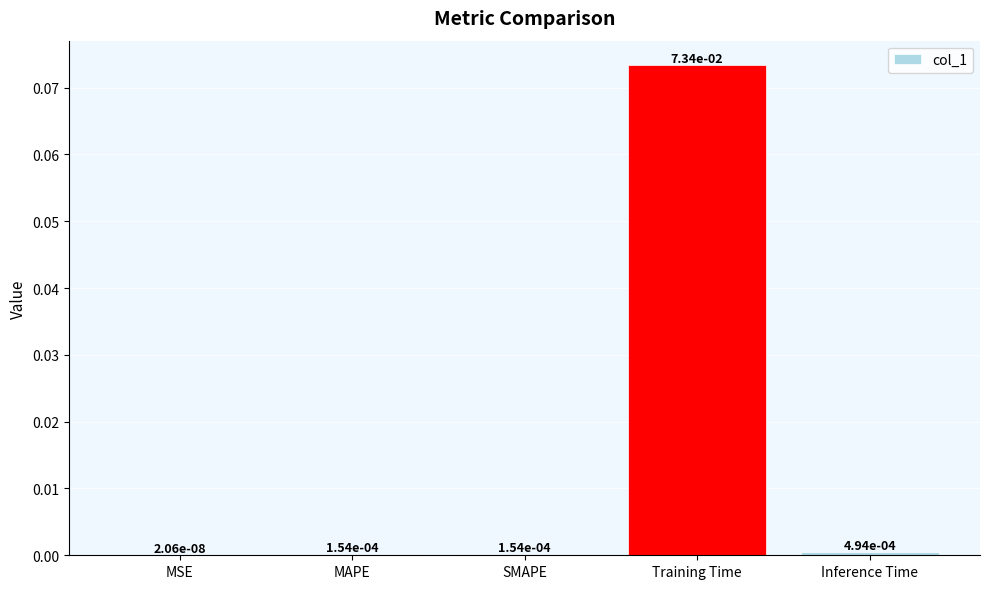

Which has a higher value, MAPE or Training Time?

Training Time